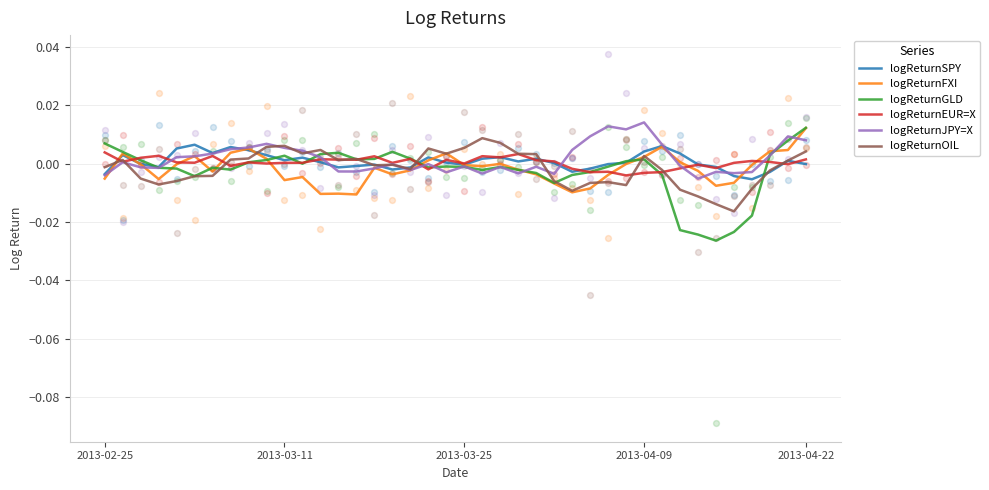

What are all the series names shown in the legend?

logReturnSPY, logReturnFXI, logReturnGLD, logReturnEUR=X, logReturnJPY=X, logReturnOIL